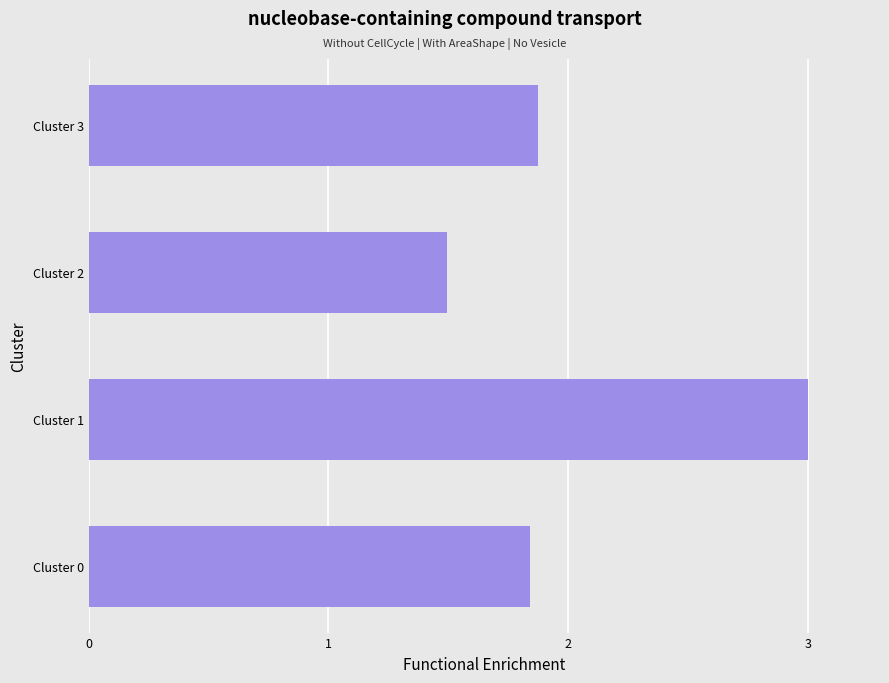

Are the bars horizontal?

Yes